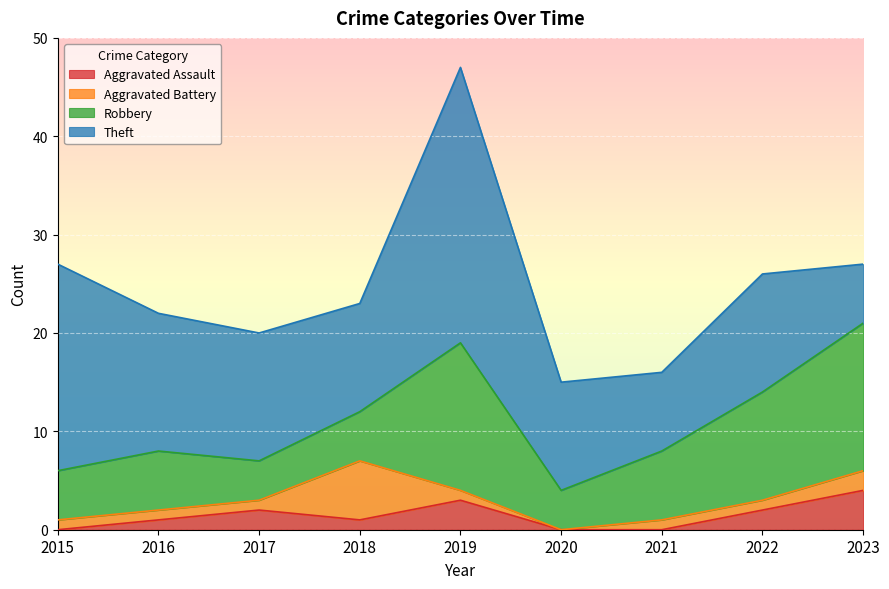

The Aggravated Assault series shows 2 at 2017. True or false?

True